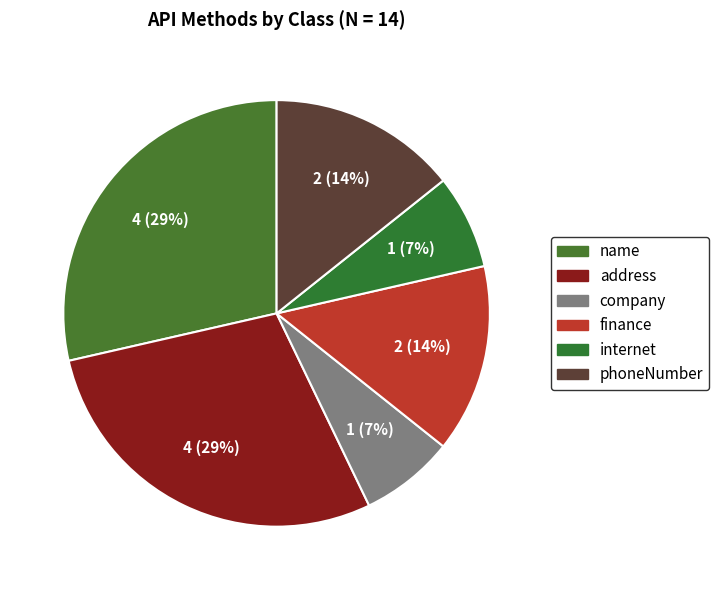

Count the number of slices in the pie.

6